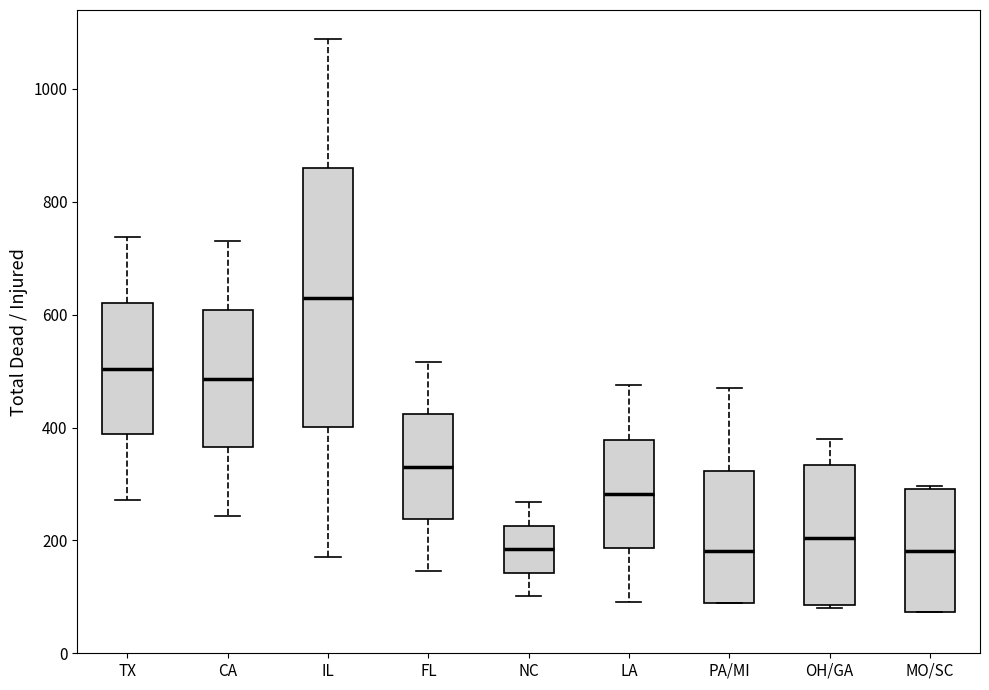

Where is the lower edge of the box for CA on the y-axis? The values are not printed on the chart, so give them approximately, as read against the axis.

360